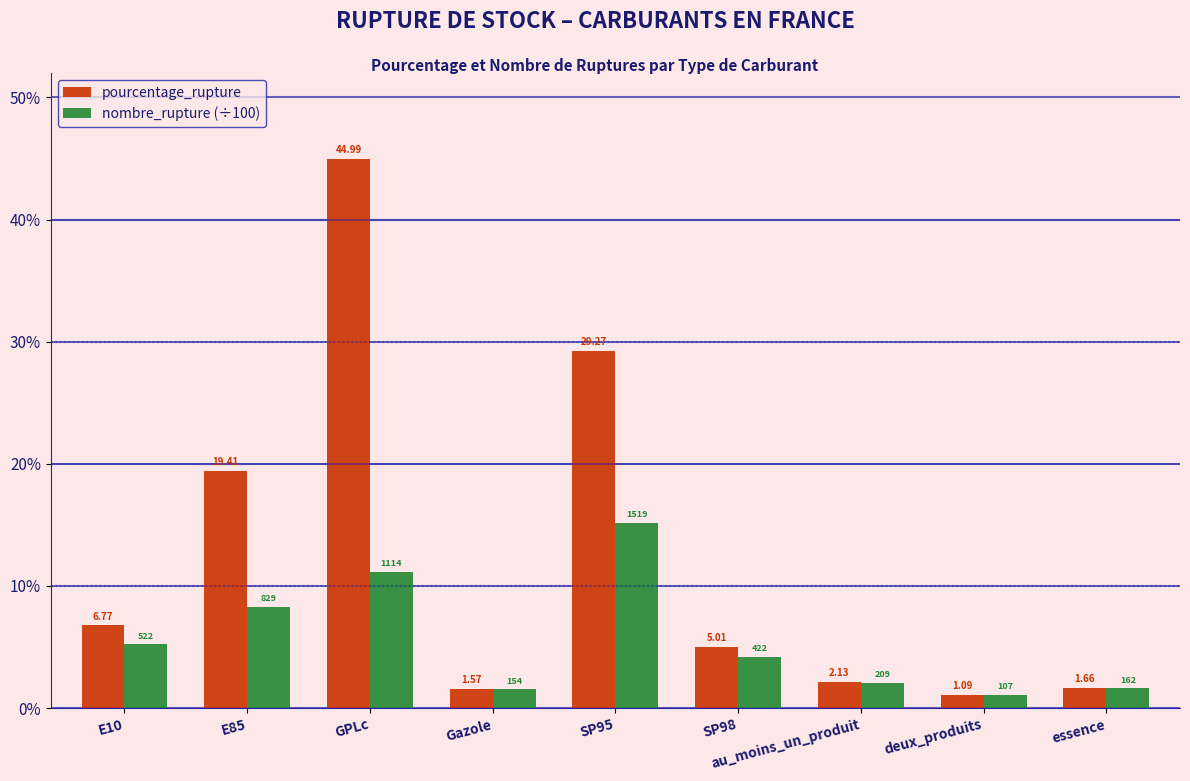

Which series has the widest spread of values?

pourcentage_rupture